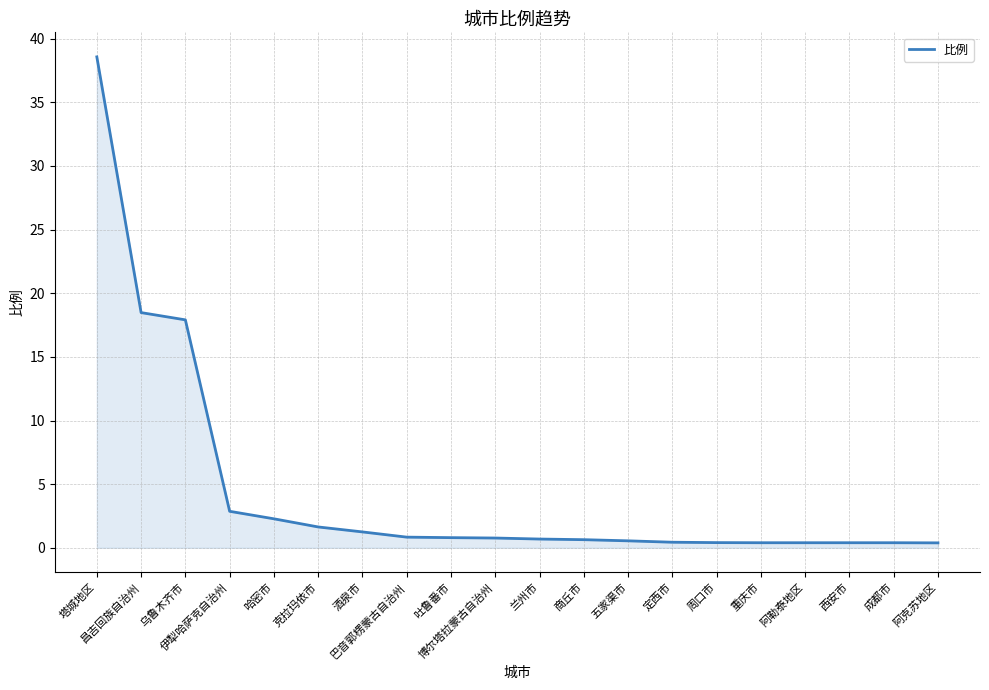

What is the greatest value displayed?

38.6